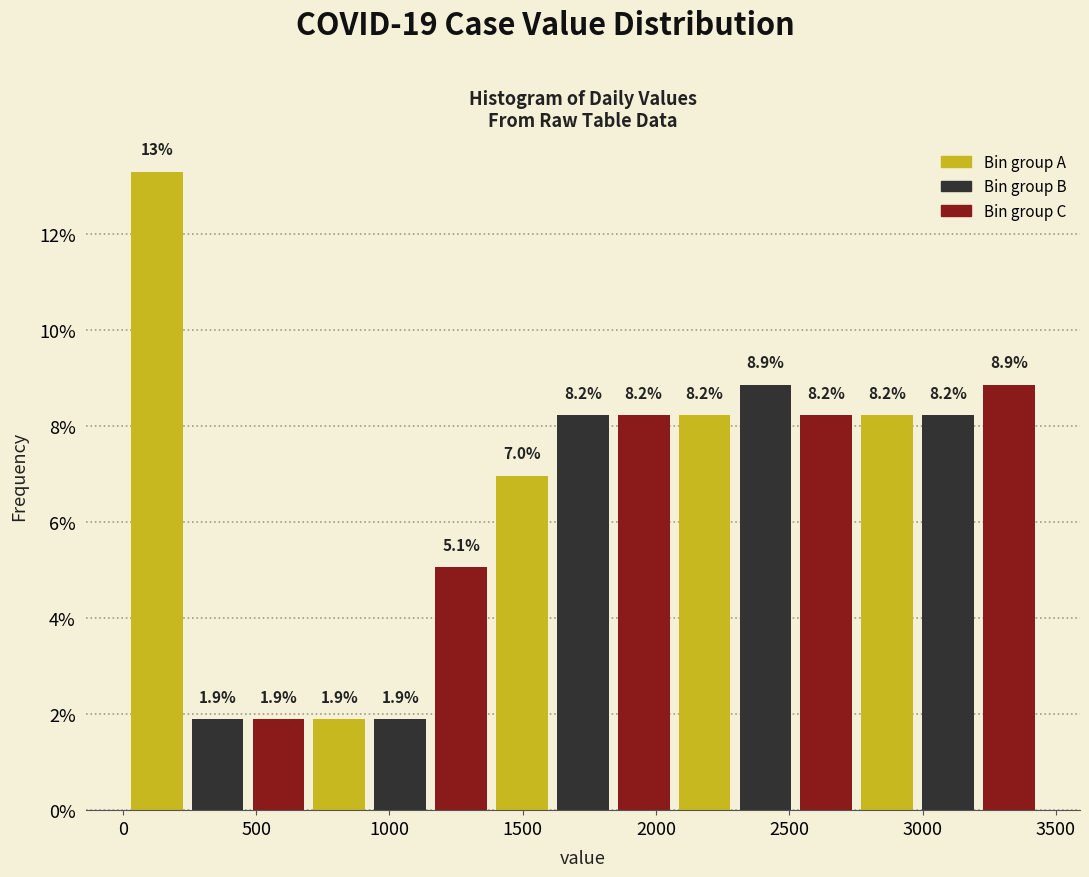

Which range on the x-axis has the tallest bar?

0 to 250